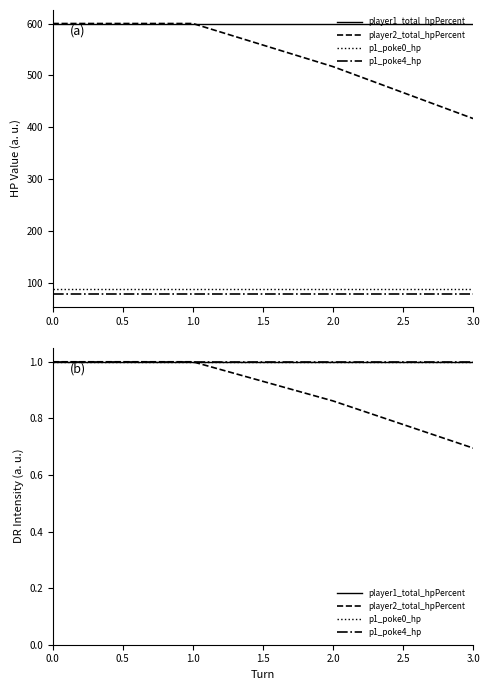

Is it true that player2_total_hpPercent equals 1.0 at 1.0?

True